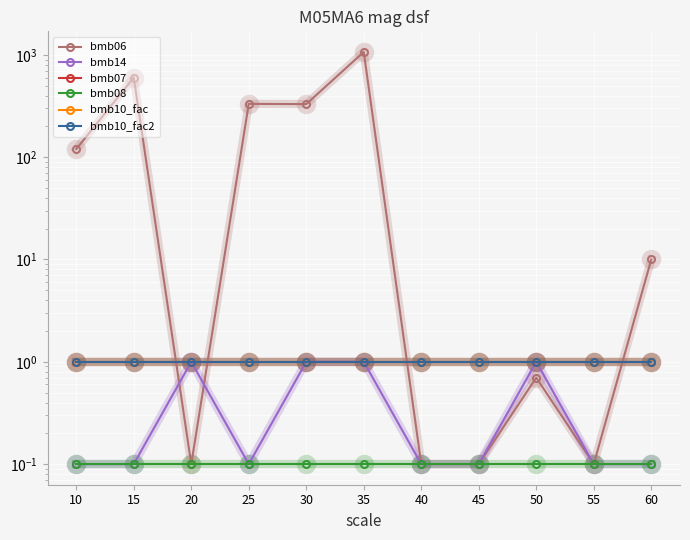

How many lines are shown in the chart?

6